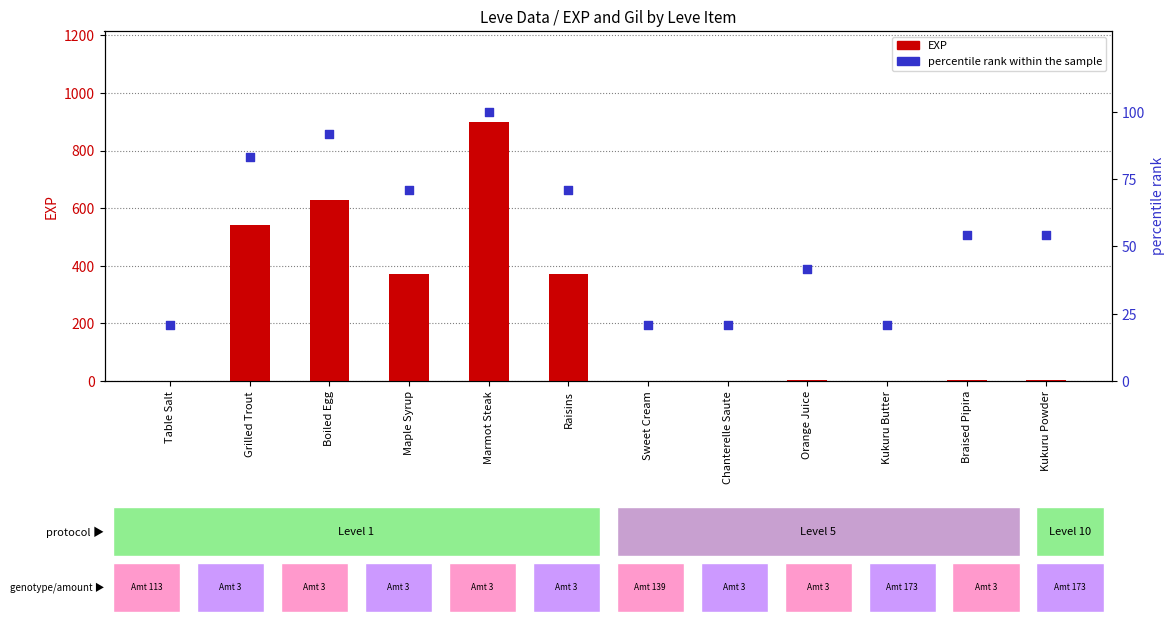

Is the value of percentile rank within the sample at Marmot Steak greater than the value of EXP at Raisins?

No